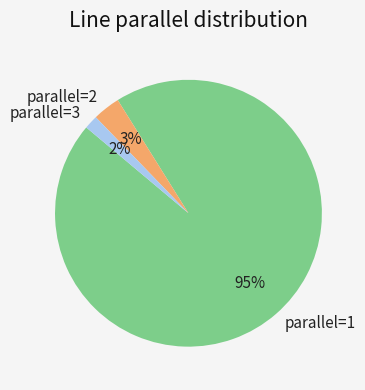

Is the sum of parallel=3 and parallel=1 greater than half?

Yes